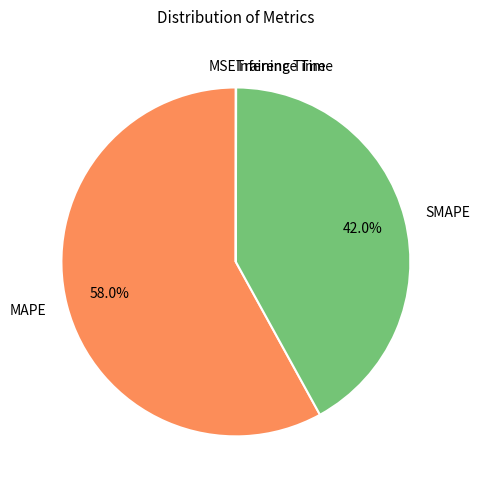

Which slice is the largest?

MAPE